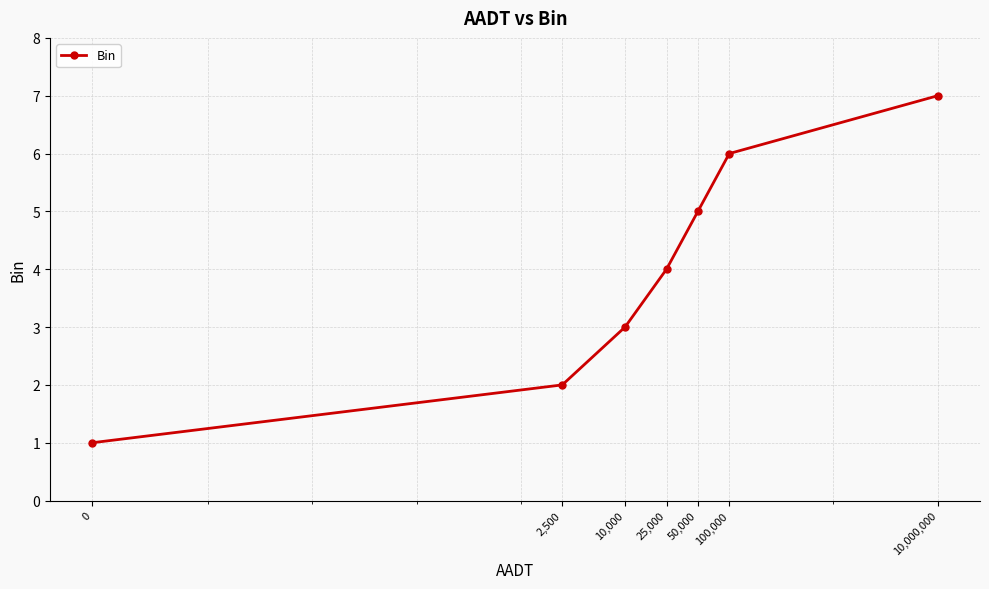

True or false: there are more than 0 points higher than both neighbors.

False